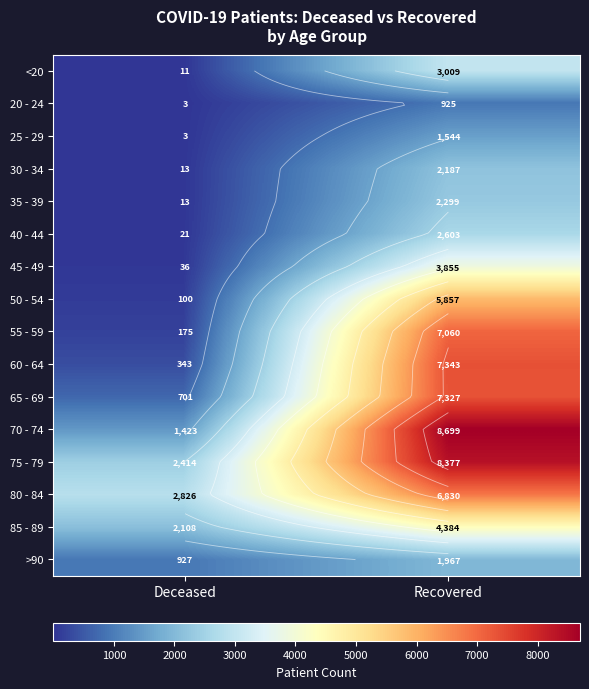

Rank the categories by 80 - 84 value from lowest to highest.

Deceased, Recovered